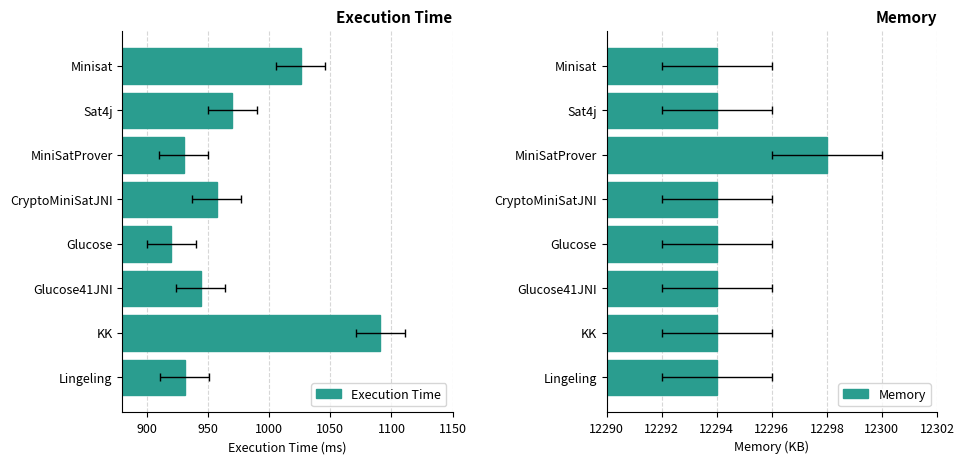

At how many categories does at least one series exceed 9986?

8